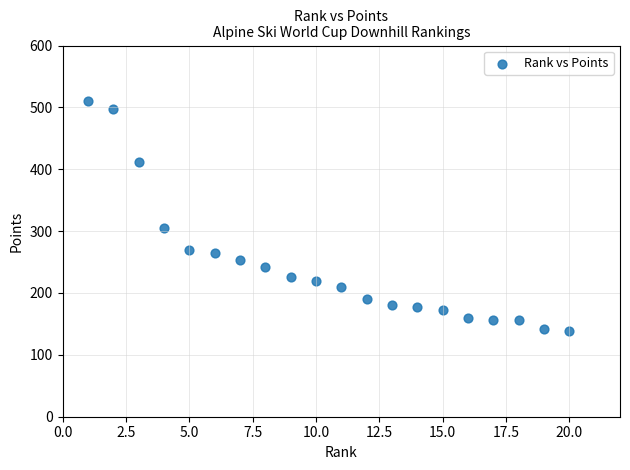

What Y value in the scatter plot is closest to 324?

305